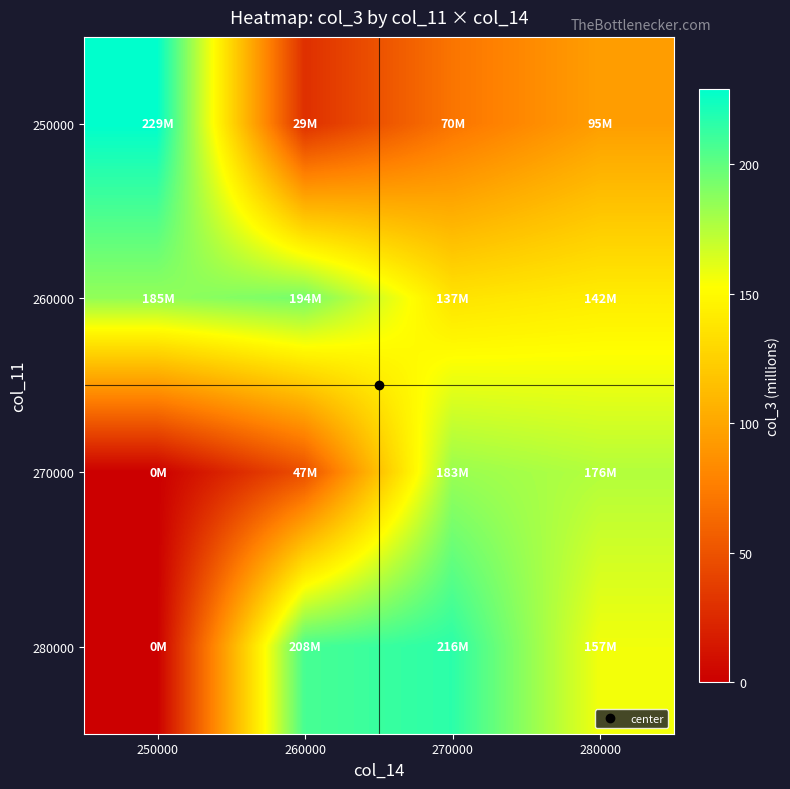

List the series in order of their peak value, highest first.

250000, 280000, 260000, 270000